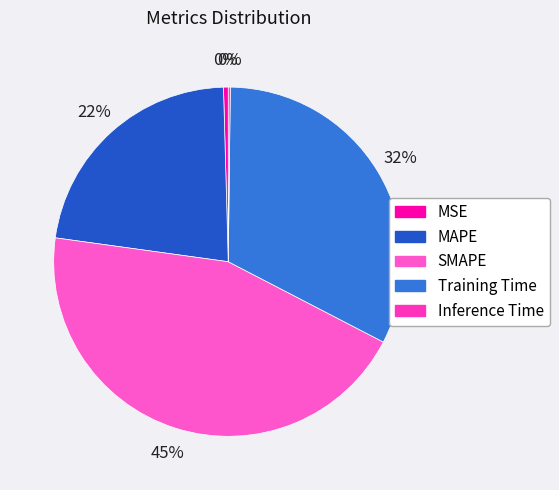

Is there any slice that represents more than half of the pie?

No